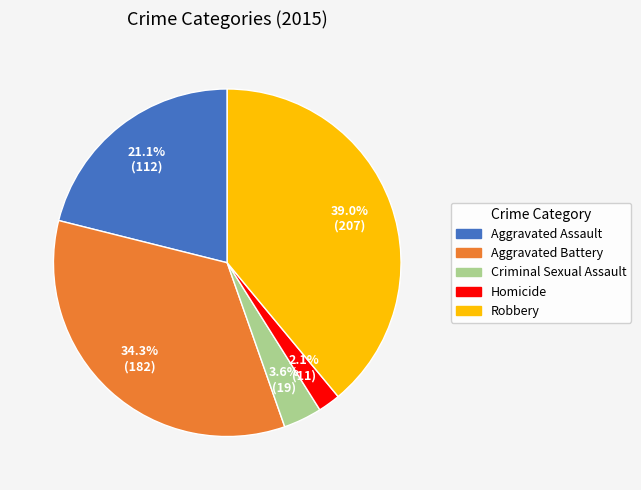

Does Homicide account for over 50% of the chart?

No